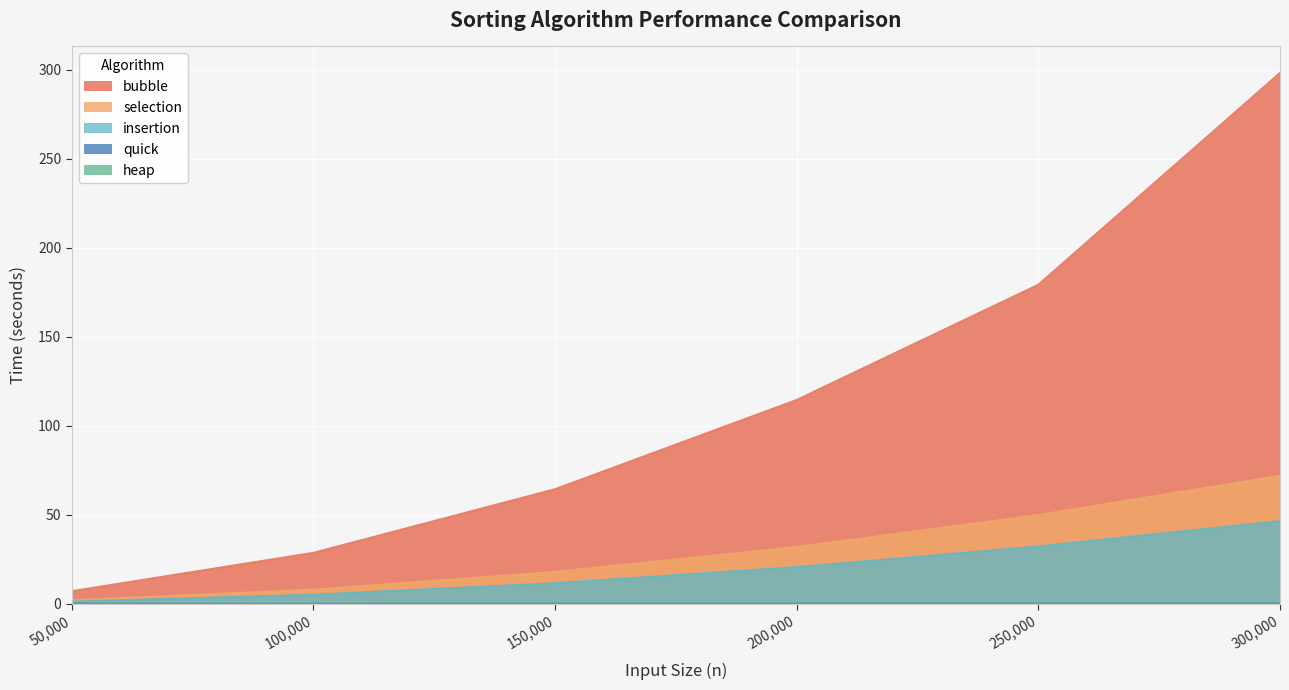

Between 150,000 and 200,000, which series saw the biggest shift?

bubble